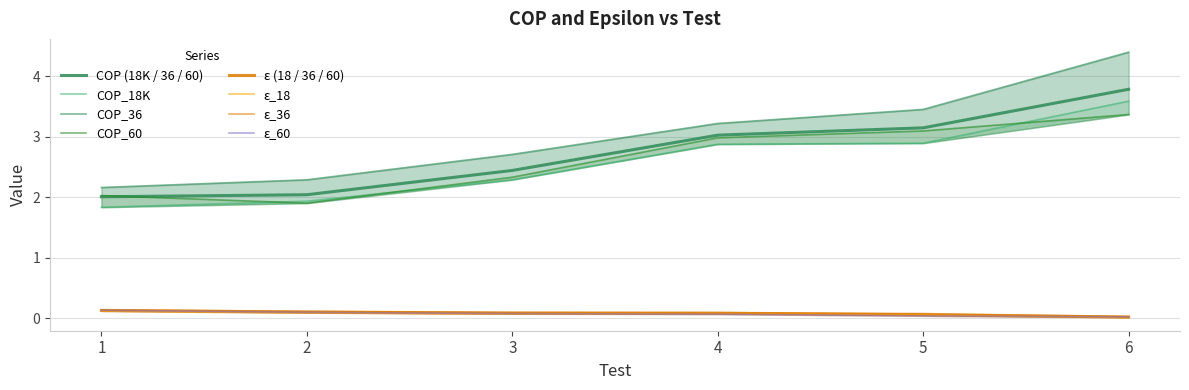

At which category does the chart reach its peak across all series?

6